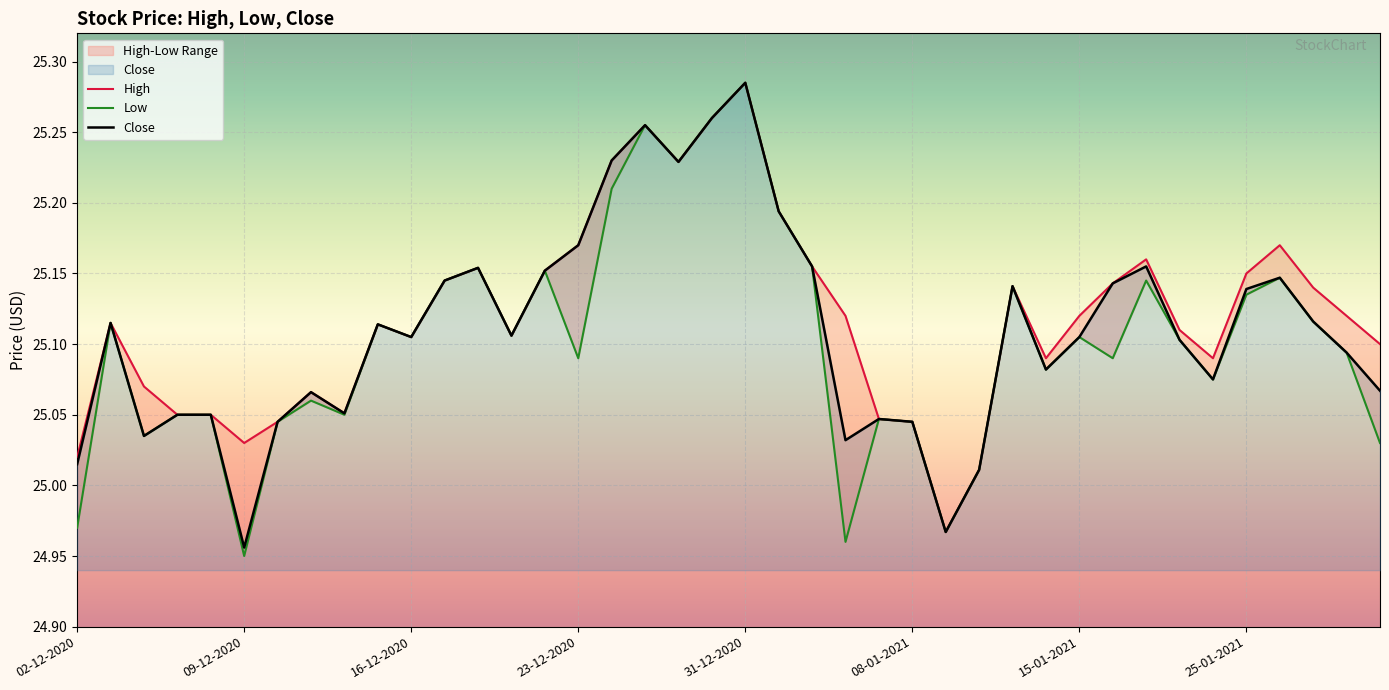

What is the sum of the Close values at 30-12-2020 and 08-01-2021?

50.3